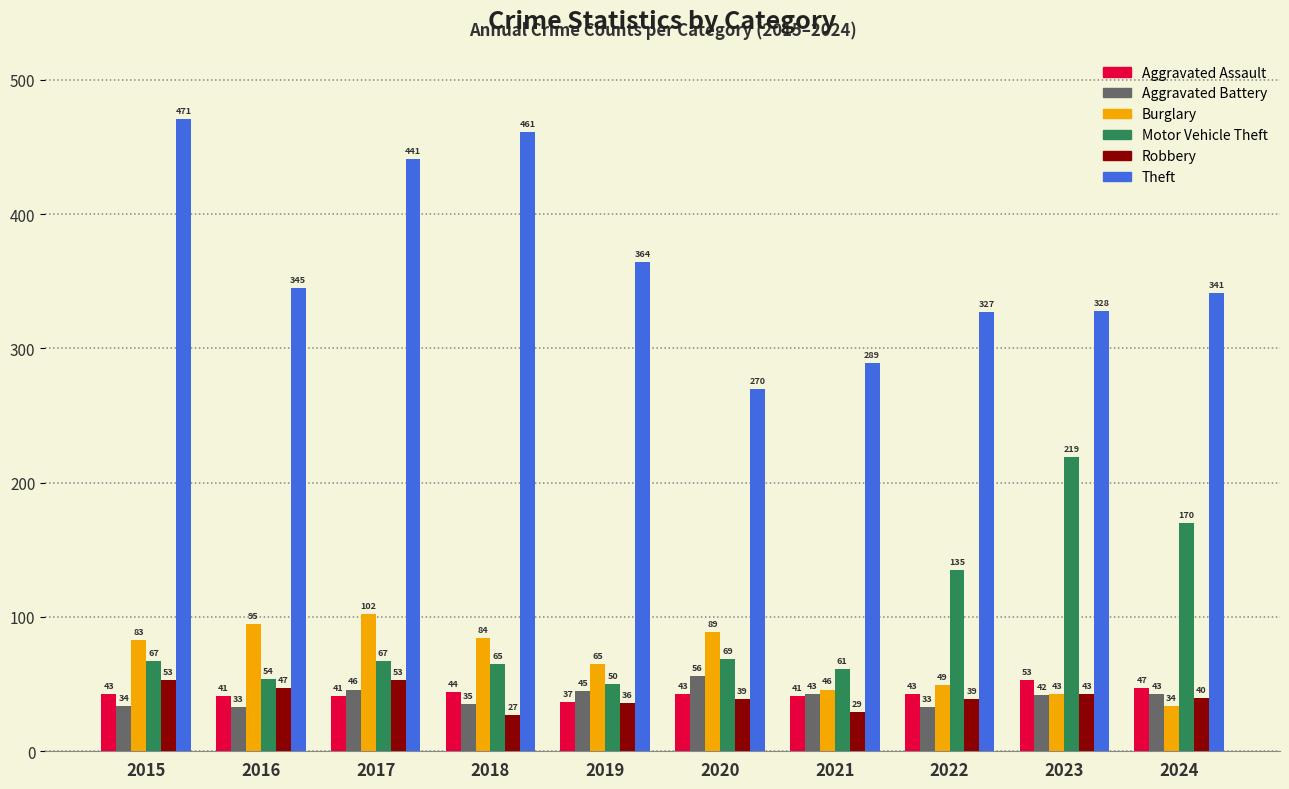

What are all the series names shown in the legend?

Aggravated Assault, Aggravated Battery, Burglary, Motor Vehicle Theft, Robbery, Theft